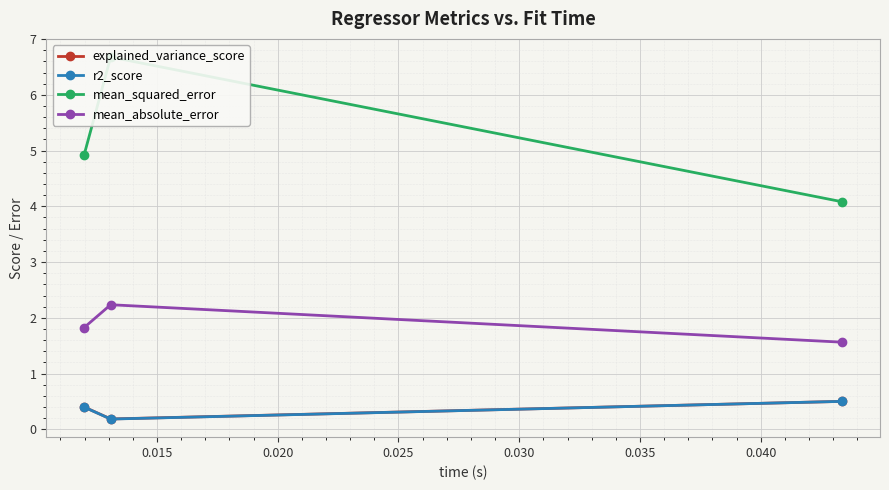

What is the value of the mean_absolute_error point at the 3rd from the left?

1.6